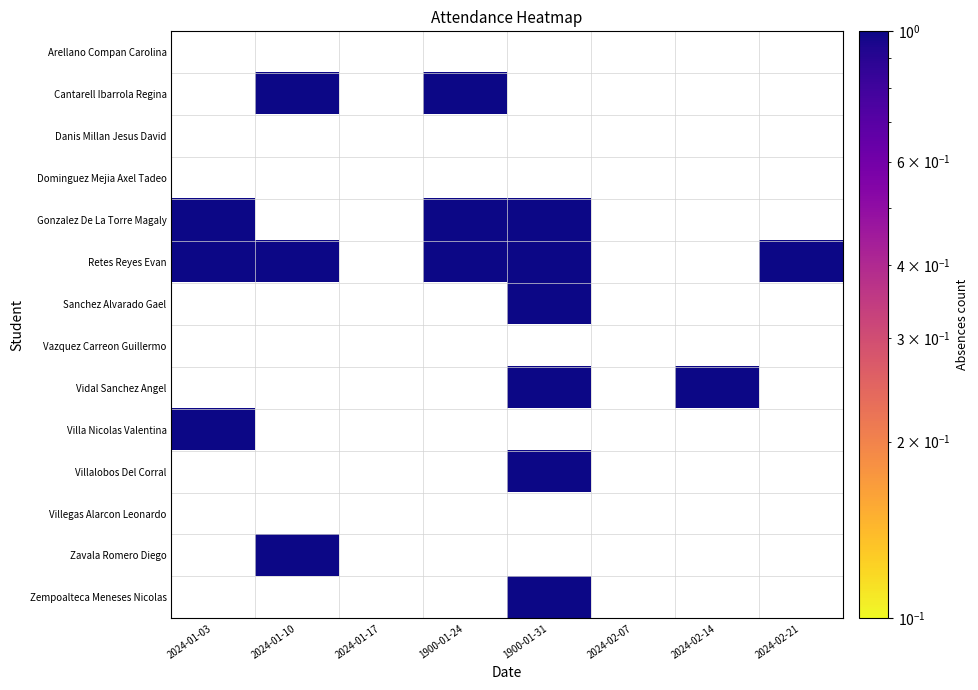

At 2024-02-07, list the series in order from largest to smallest.

Arellano Compan Carolina, Cantarell Ibarrola Regina, Danis Millan Jesus David, Dominguez Mejia Axel Tadeo, Gonzalez De La Torre Magaly, Retes Reyes Evan, Sanchez Alvarado Gael, Vazquez Carreon Guillermo, Vidal Sanchez Angel, Villa Nicolas Valentina, Villalobos Del Corral, Villegas Alarcon Leonardo, Zavala Romero Diego, Zempoalteca Meneses Nicolas